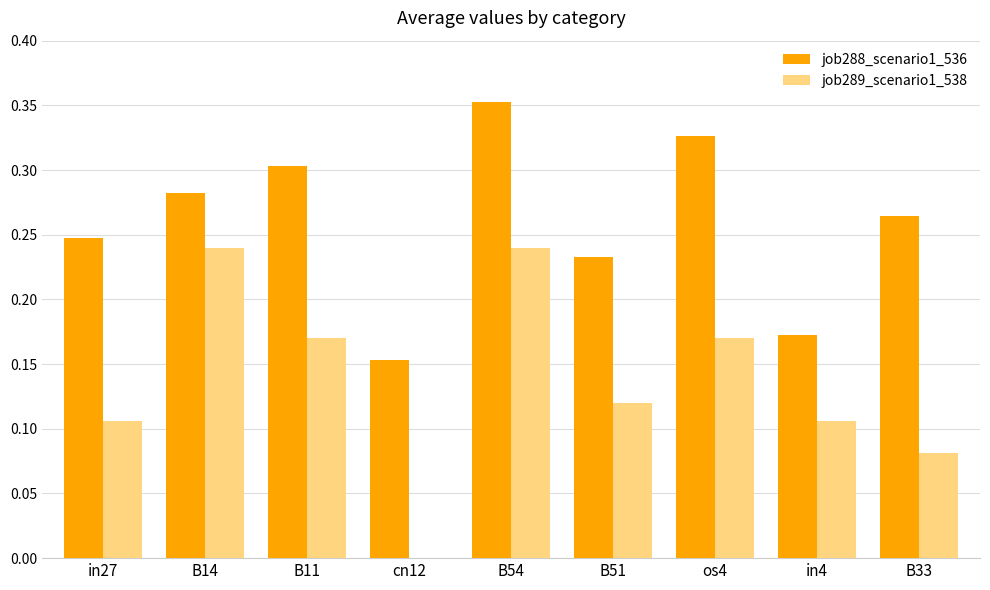

What is the sum of all job289_scenario1_538 values?

1.2